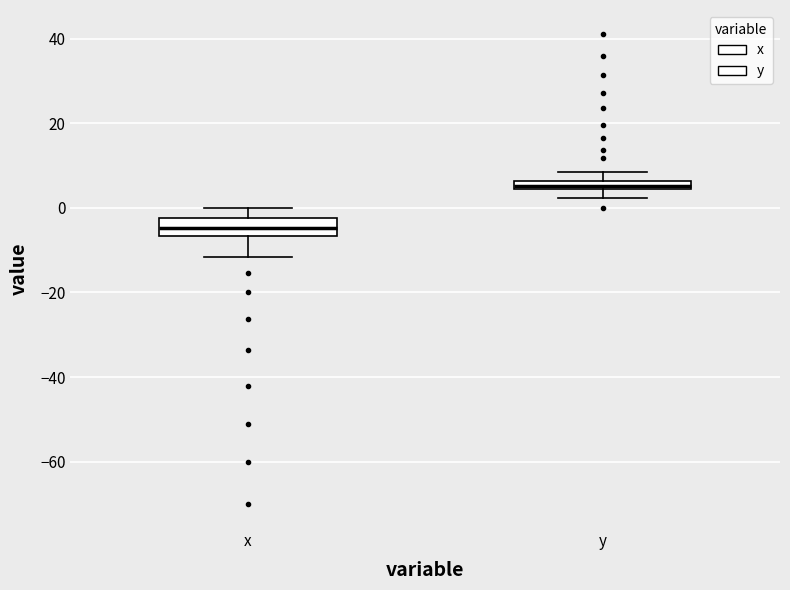

Which box's median line is the lowest?

x